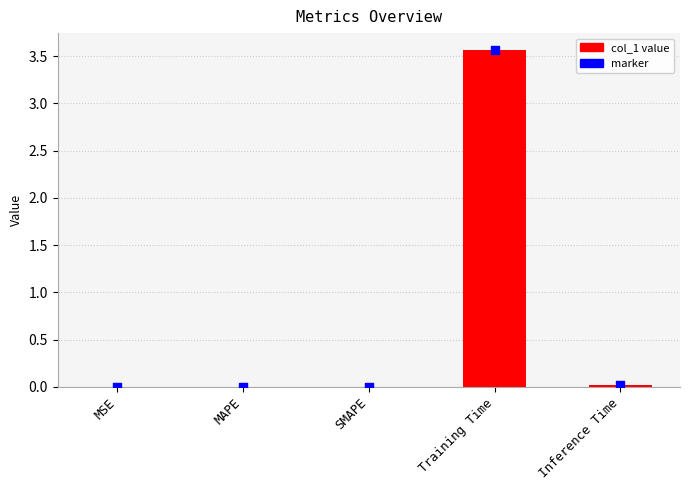

What is the change in value from SMAPE to Training Time?

+3.6